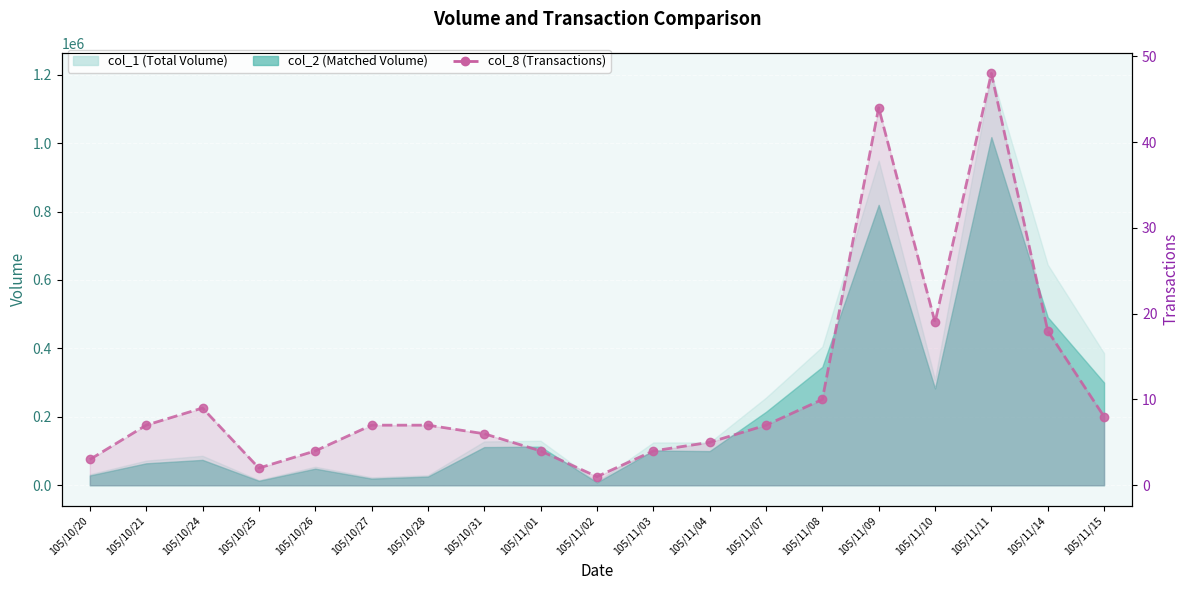

List the labels in order of value, smallest first.

105/11/02, 105/10/25, 105/10/20, 105/10/26, 105/11/01, 105/11/03, 105/11/04, 105/10/31, 105/10/21, 105/10/27, 105/10/28, 105/11/07, 105/11/15, 105/10/24, 105/11/08, 105/11/14, 105/11/10, 105/11/09, 105/11/11